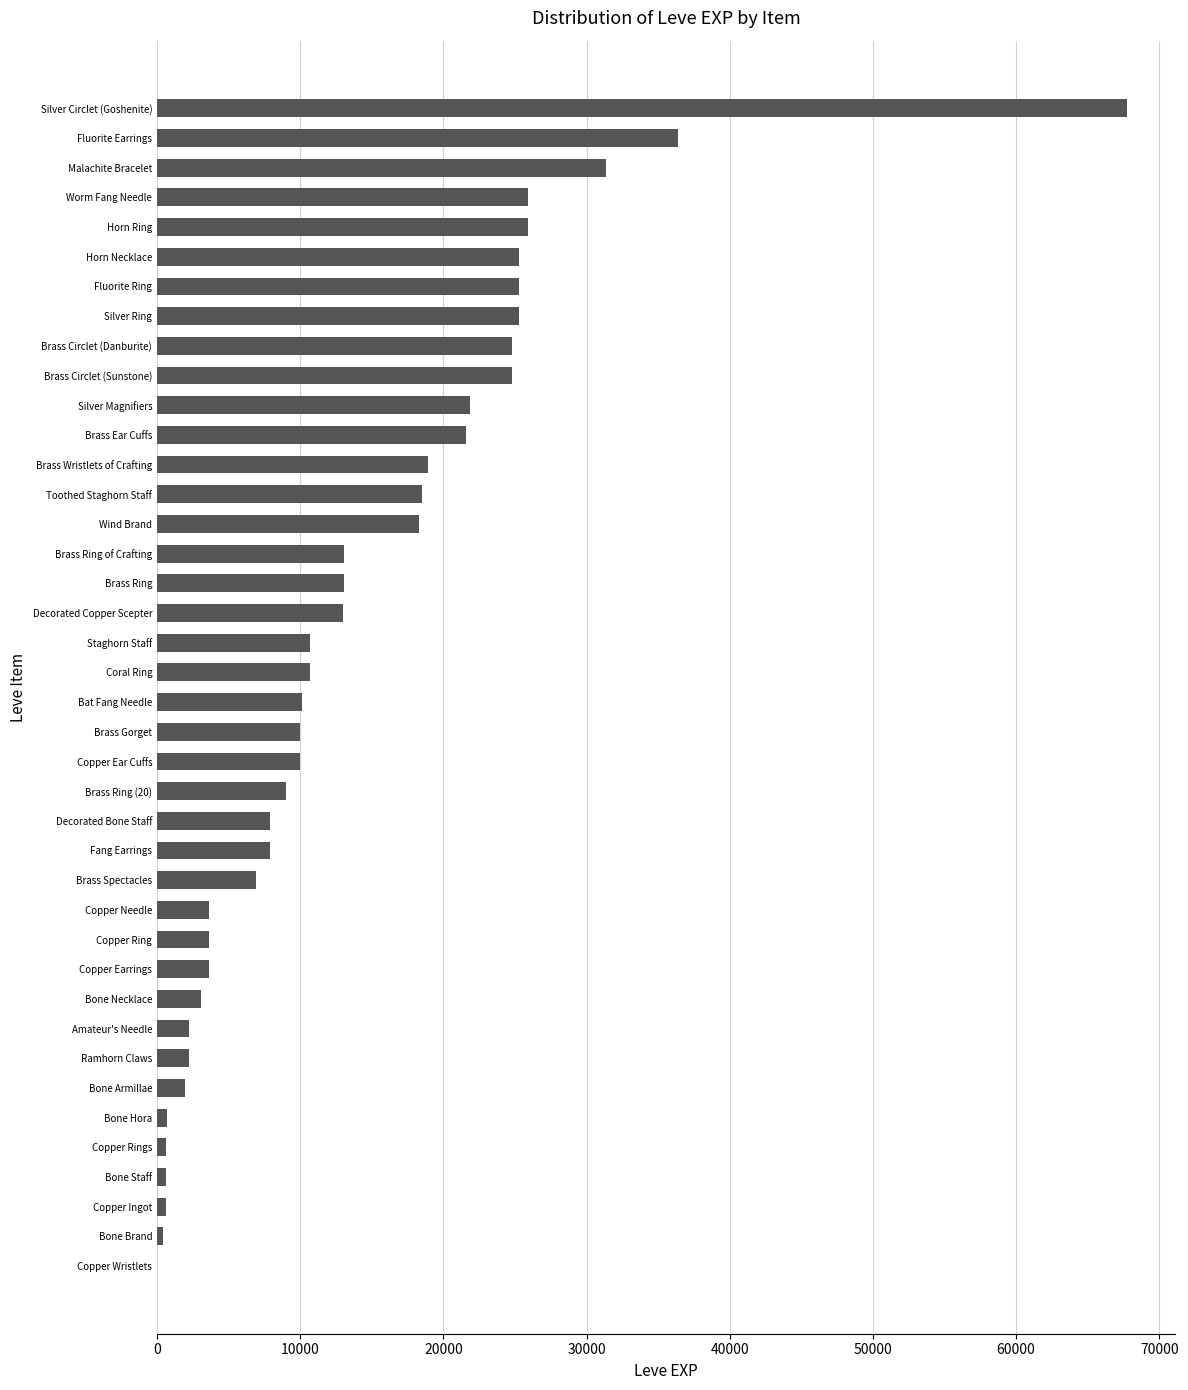

The chart shows a value of 28587 at Silver Magnifiers. True or false?

False